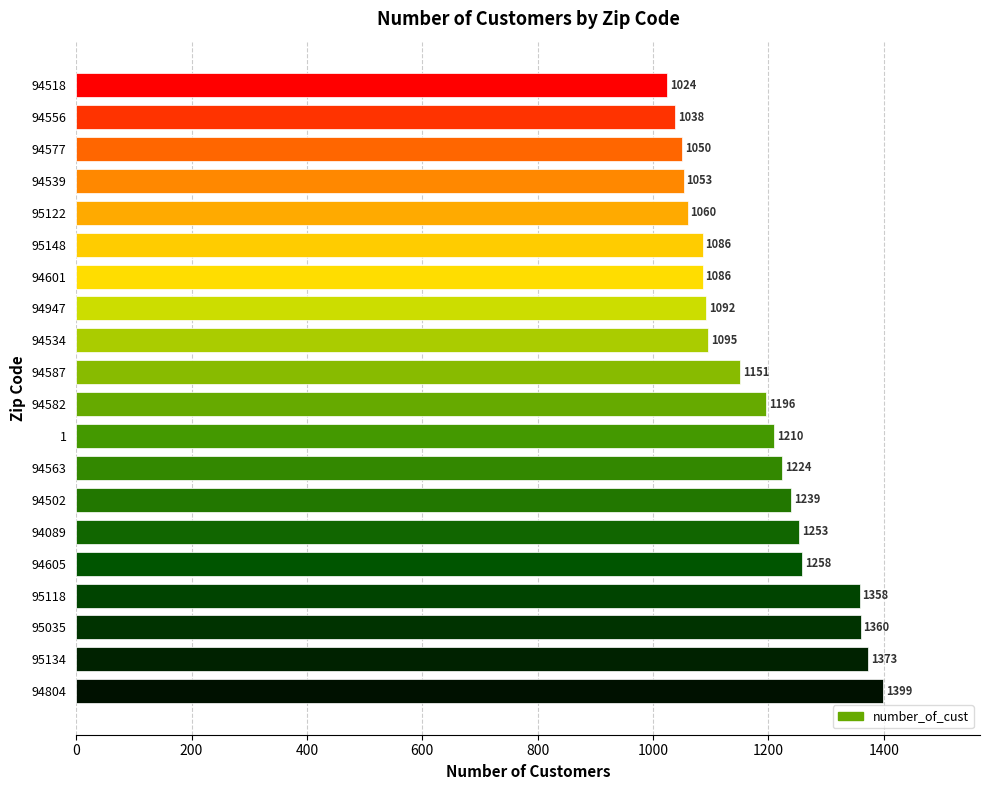

What is the sum of all values?

23605